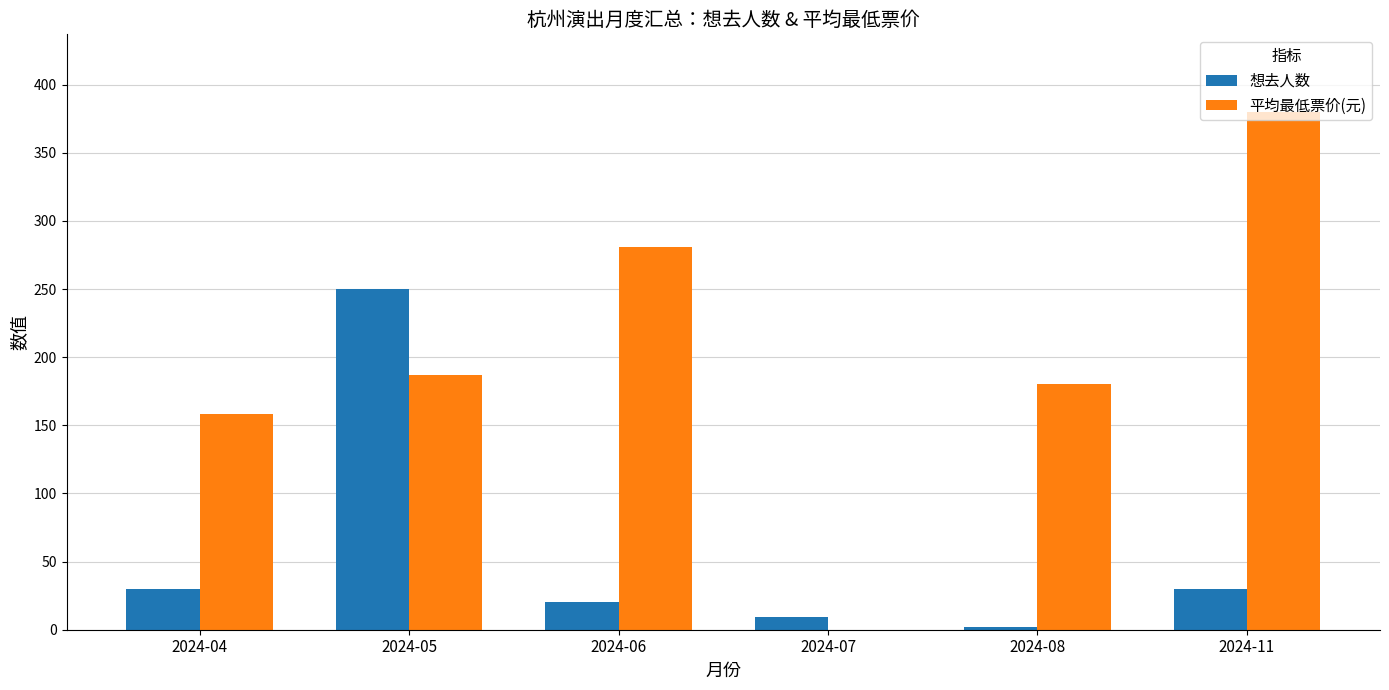

Which series has the largest total across all categories?

平均最低票价(元)